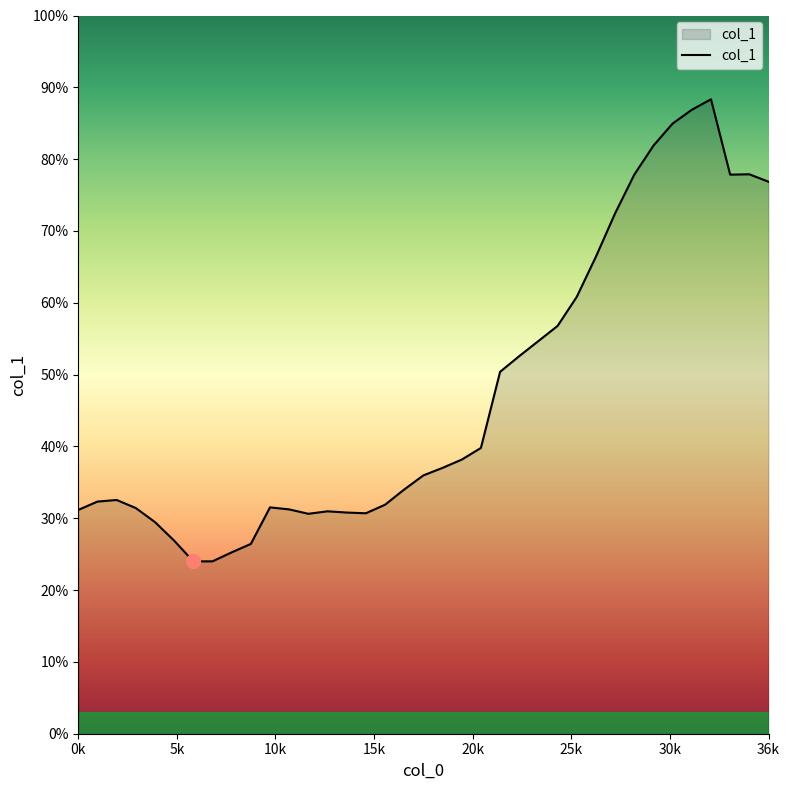

Does the chart have visible grid lines?

No